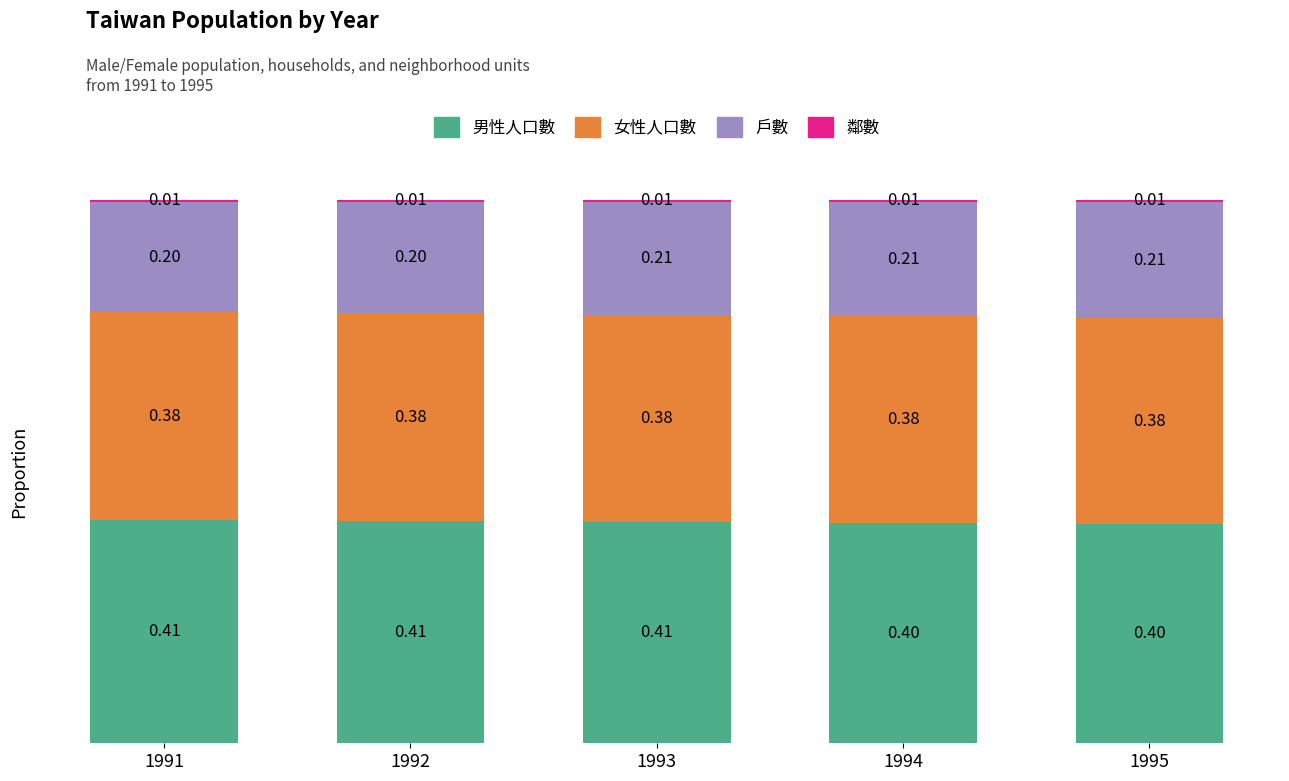

Count the number of data series in this chart.

4